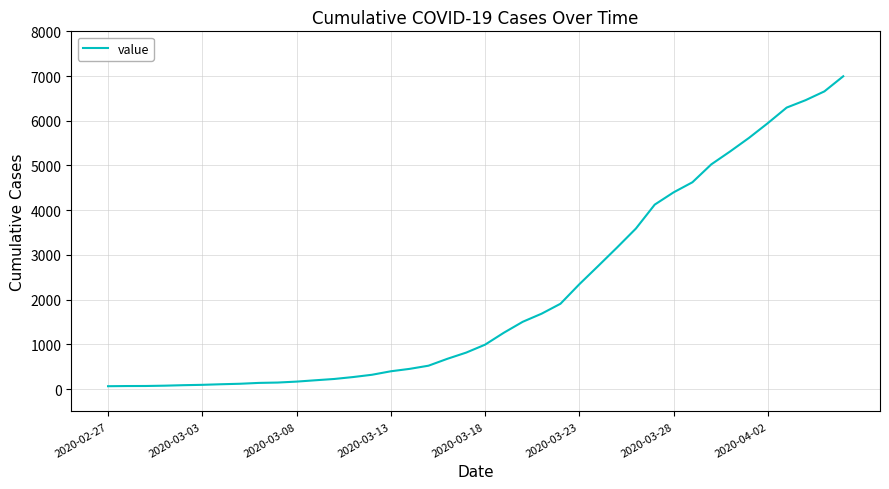

What is the greatest value displayed?

6995